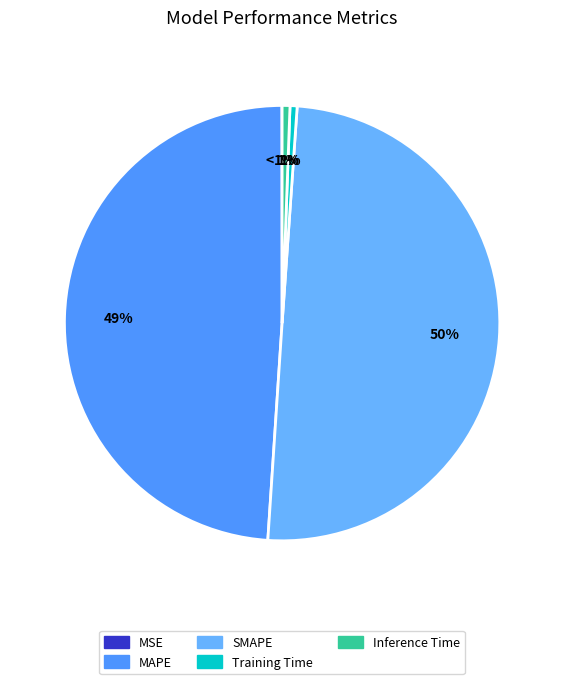

What is the largest slice in the pie chart?

SMAPE